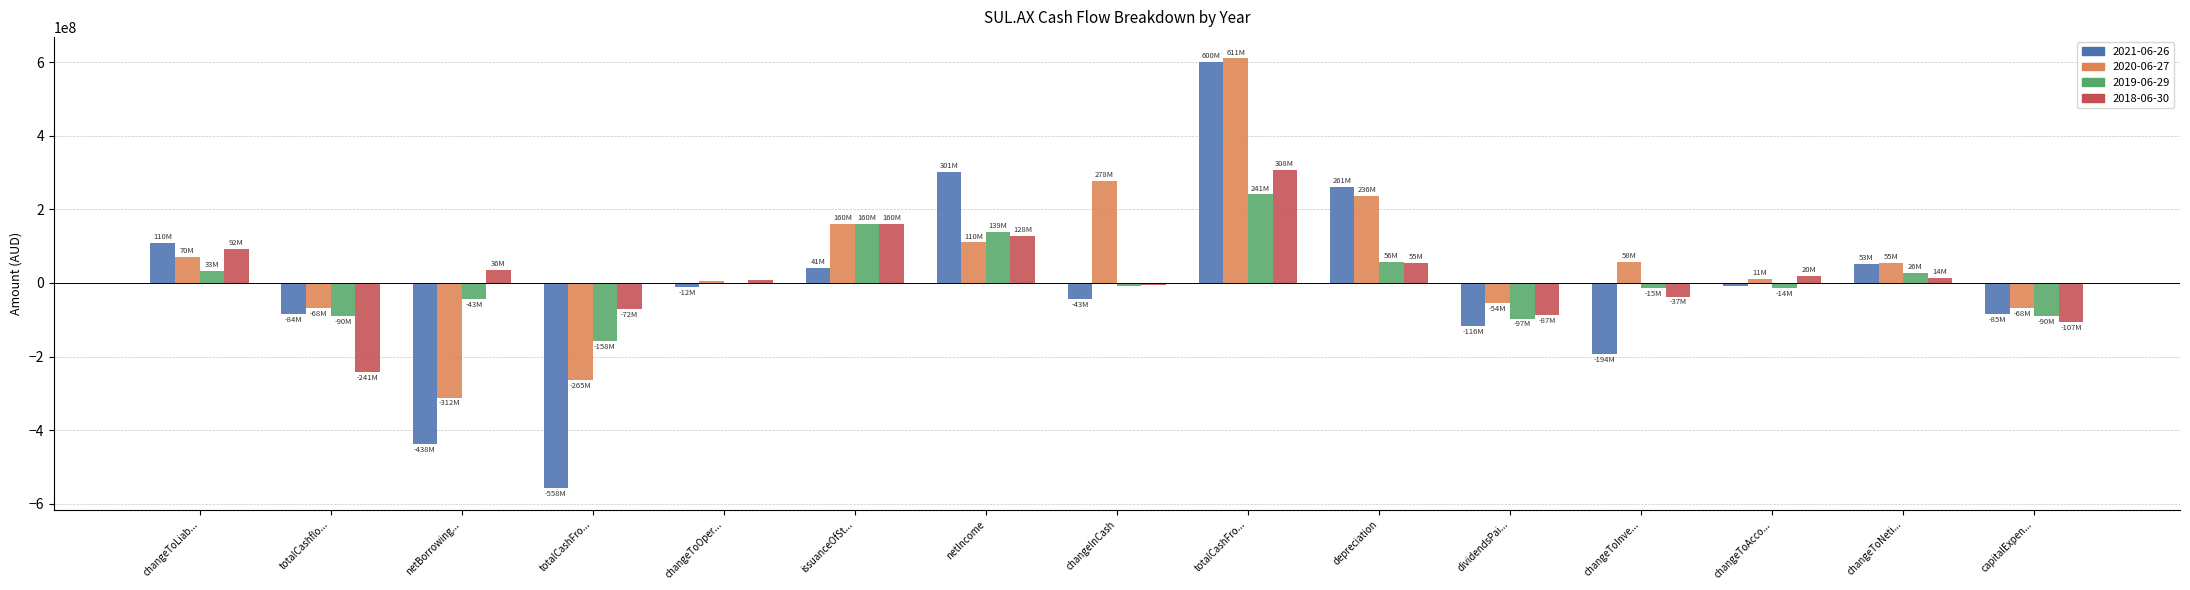

What are all the series names shown in the legend?

2021-06-26, 2020-06-27, 2019-06-29, 2018-06-30